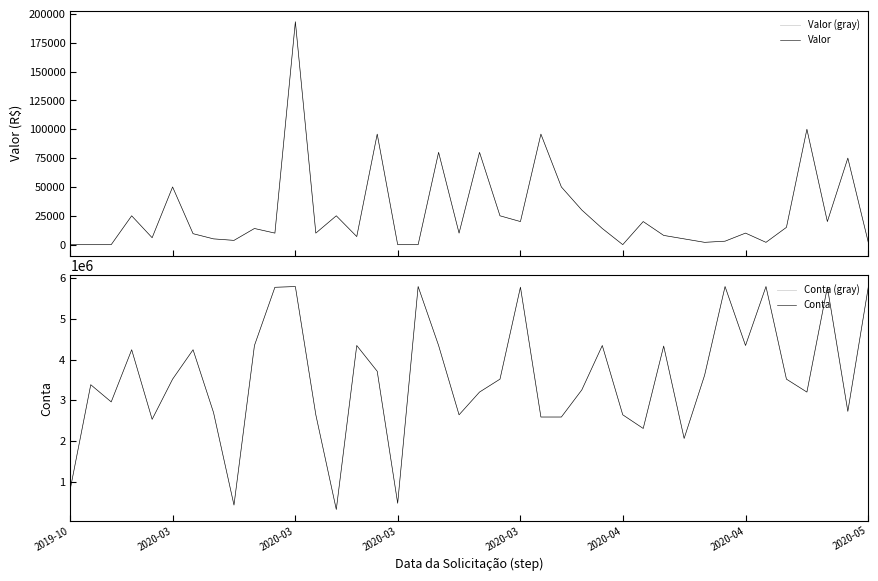

Reading left to right, transcribe all the data shown in this chart.

Valor (gray): 0.0	0.0	0.0	25000.0	6000.0	50000.0	9500.0	5000.0	3700.0	14000.0	10000.0	193205.2	10000.0	25000.0	7000.0	95799.8	0.0	0.0	80000.0	10000.0	80000.0	25000.0	20000.0	95799.8	50000.0	30000.0	14000.0	0.0	20000.0	8000.0	5000.0	2000.0	3000.0	10000.0	2000.0	15000.0	100000.0	20000.0	75000.0	2000.0
Valor: 0.0	0.0	0.0	25000.0	6000.0	50000.0	9500.0	5000.0	3700.0	14000.0	10000.0	193205.2	10000.0	25000.0	7000.0	95799.8	0.0	0.0	80000.0	10000.0	80000.0	25000.0	20000.0	95799.8	50000.0	30000.0	14000.0	0.0	20000.0	8000.0	5000.0	2000.0	3000.0	10000.0	2000.0	15000.0	100000.0	20000.0	75000.0	2000.0
Conta (gray): 825558.0	3383740.0	2961934.0	4241586.0	2534866.0	3520517.0	4241586.0	2701746.0	431690.0	4345500.0	5773924.0	5792082.0	2645505.0	323684.0	4345500.0	3713246.0	475794.0	5792082.0	4345500.0	2645505.0	3203106.0	3520517.0	5776702.0	2591134.0	2591134.0	3257117.0	4345500.0	2645505.0	2310651.0	4332042.0	2066065.0	3615656.0	5792082.0	4345500.0	5792082.0	3520517.0	3203106.0	5776702.0	2730754.0	5776702.0
Conta: 825558.0	3383740.0	2961934.0	4241586.0	2534866.0	3520517.0	4241586.0	2701746.0	431690.0	4345500.0	5773924.0	5792082.0	2645505.0	323684.0	4345500.0	3713246.0	475794.0	5792082.0	4345500.0	2645505.0	3203106.0	3520517.0	5776702.0	2591134.0	2591134.0	3257117.0	4345500.0	2645505.0	2310651.0	4332042.0	2066065.0	3615656.0	5792082.0	4345500.0	5792082.0	3520517.0	3203106.0	5776702.0	2730754.0	5776702.0